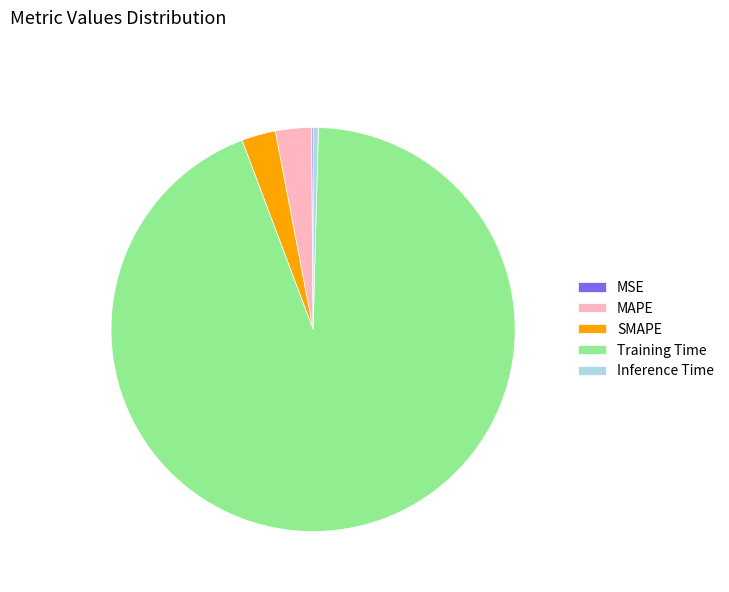

Which has a higher value, Training Time or SMAPE?

Training Time